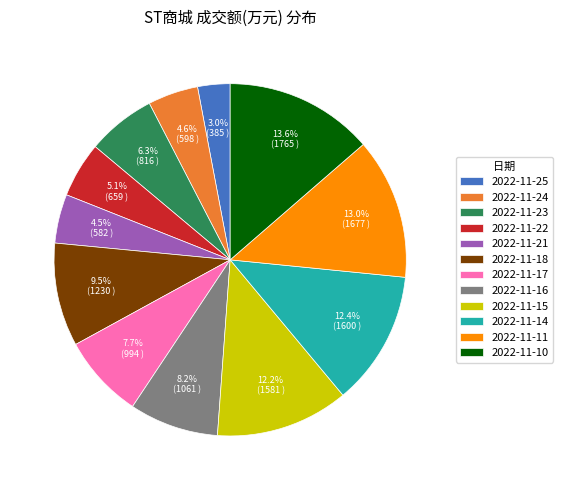

Is there a majority slice in this chart?

No